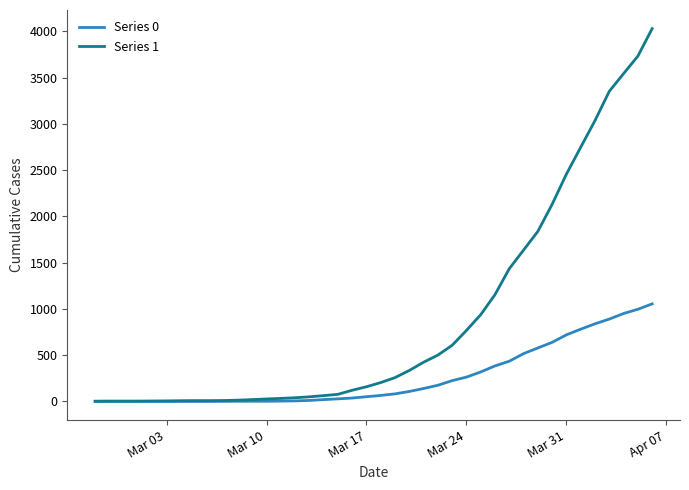

What is the maximum value shown in the chart?

4028